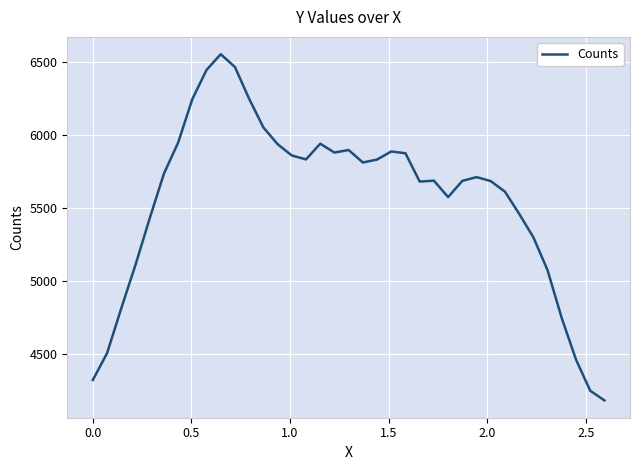

What is the difference between the second highest and minimum values?

2286.0